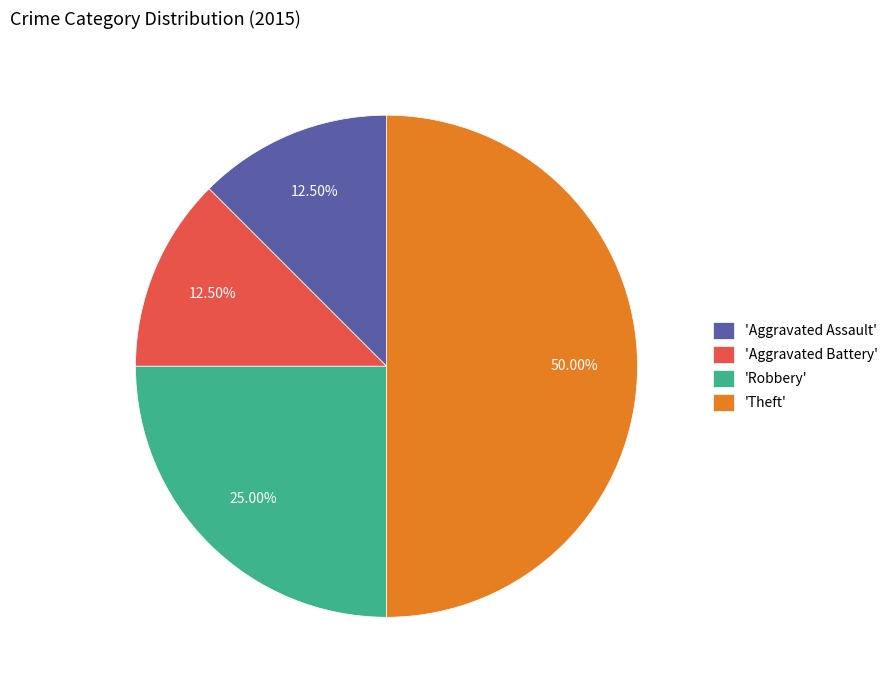

What is the largest slice in the pie chart?

'Theft'